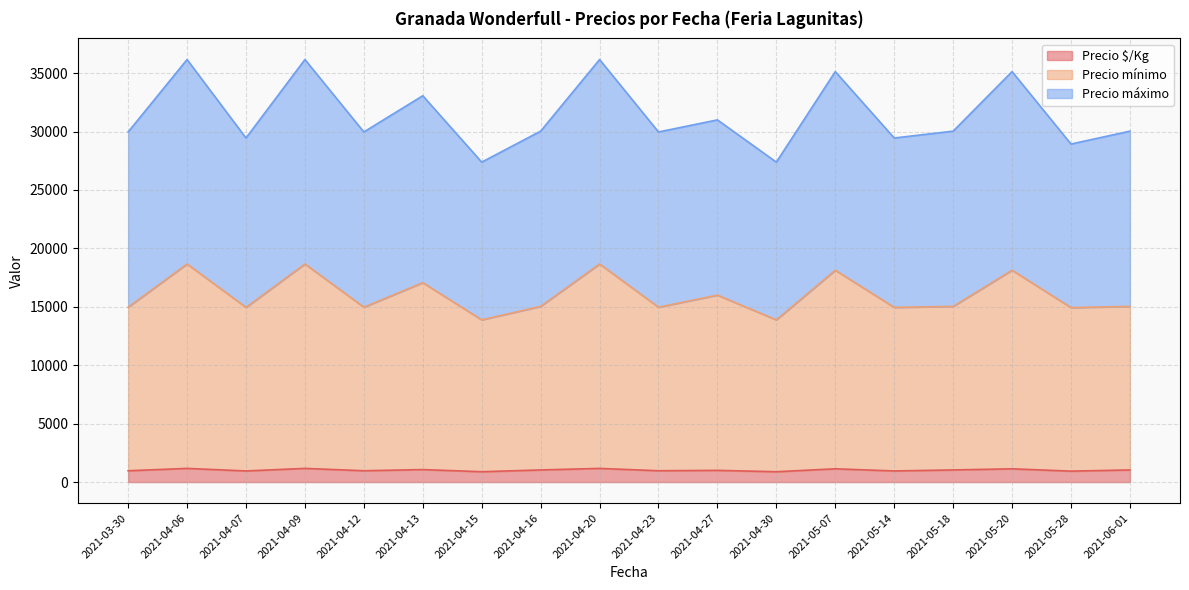

Which series has the largest total across all categories?

Precio máximo